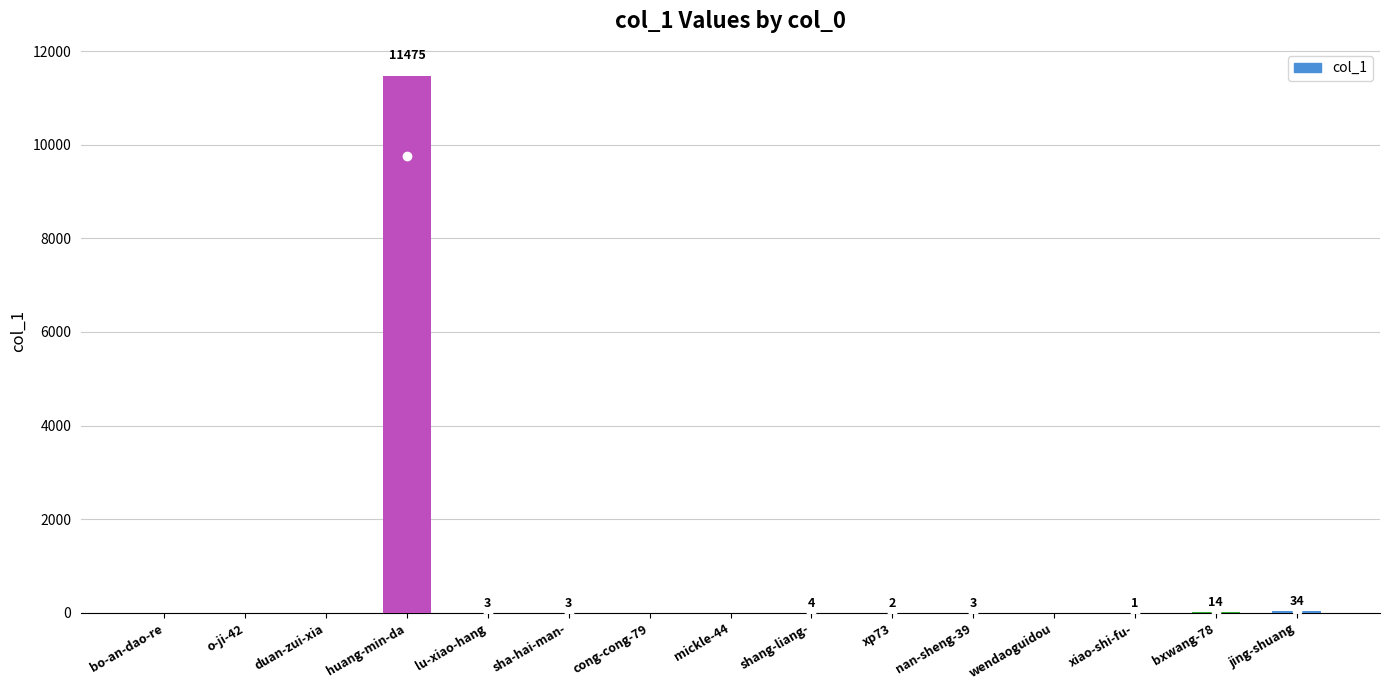

What is the sum of the values at nan-sheng-39 and duan-zui-xia?

3